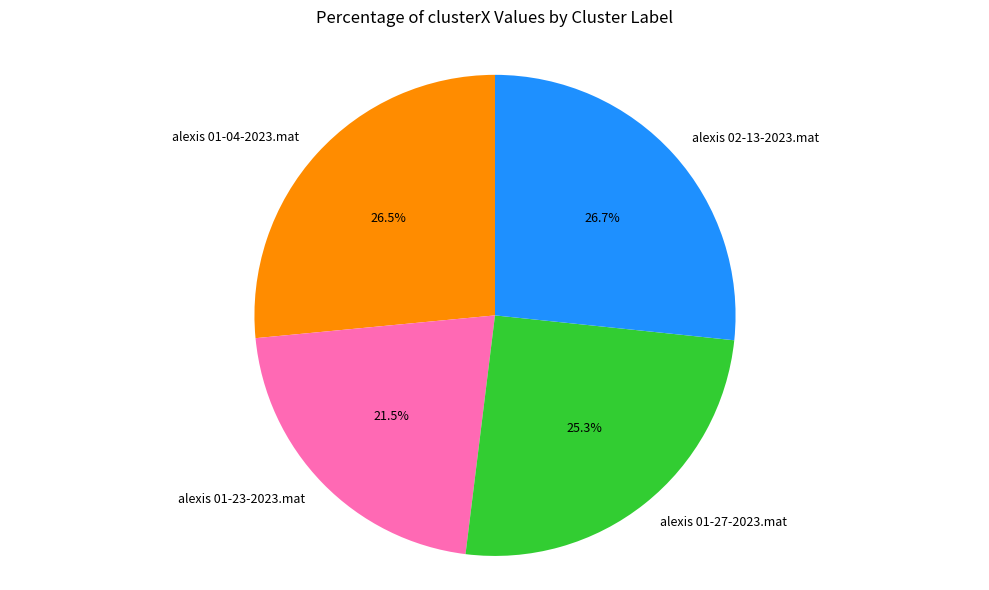

Is alexis 01-27-2023.mat the majority of the pie?

No